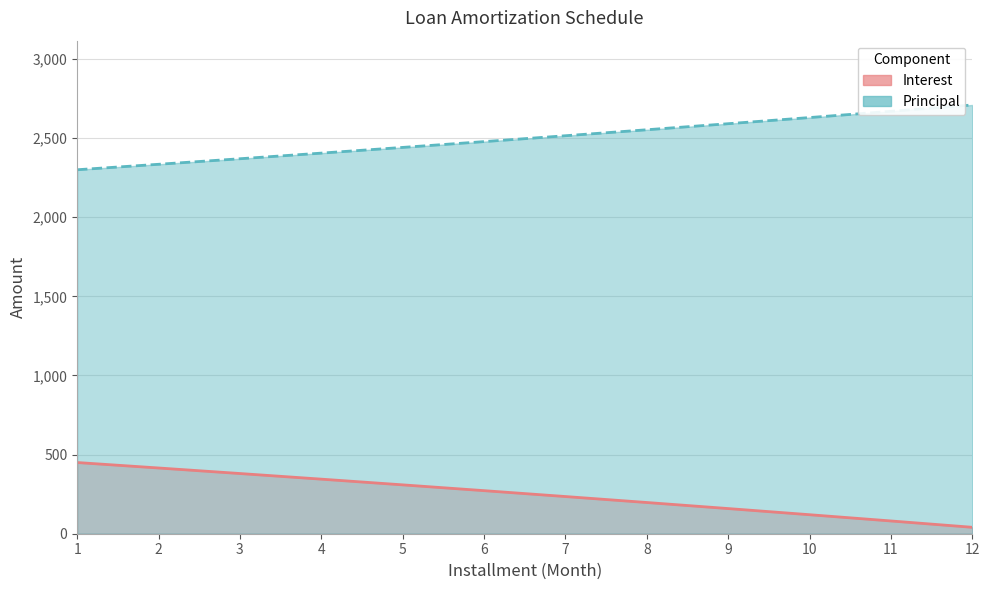

True or false: Interest has a value of 272.2 at 6.

True